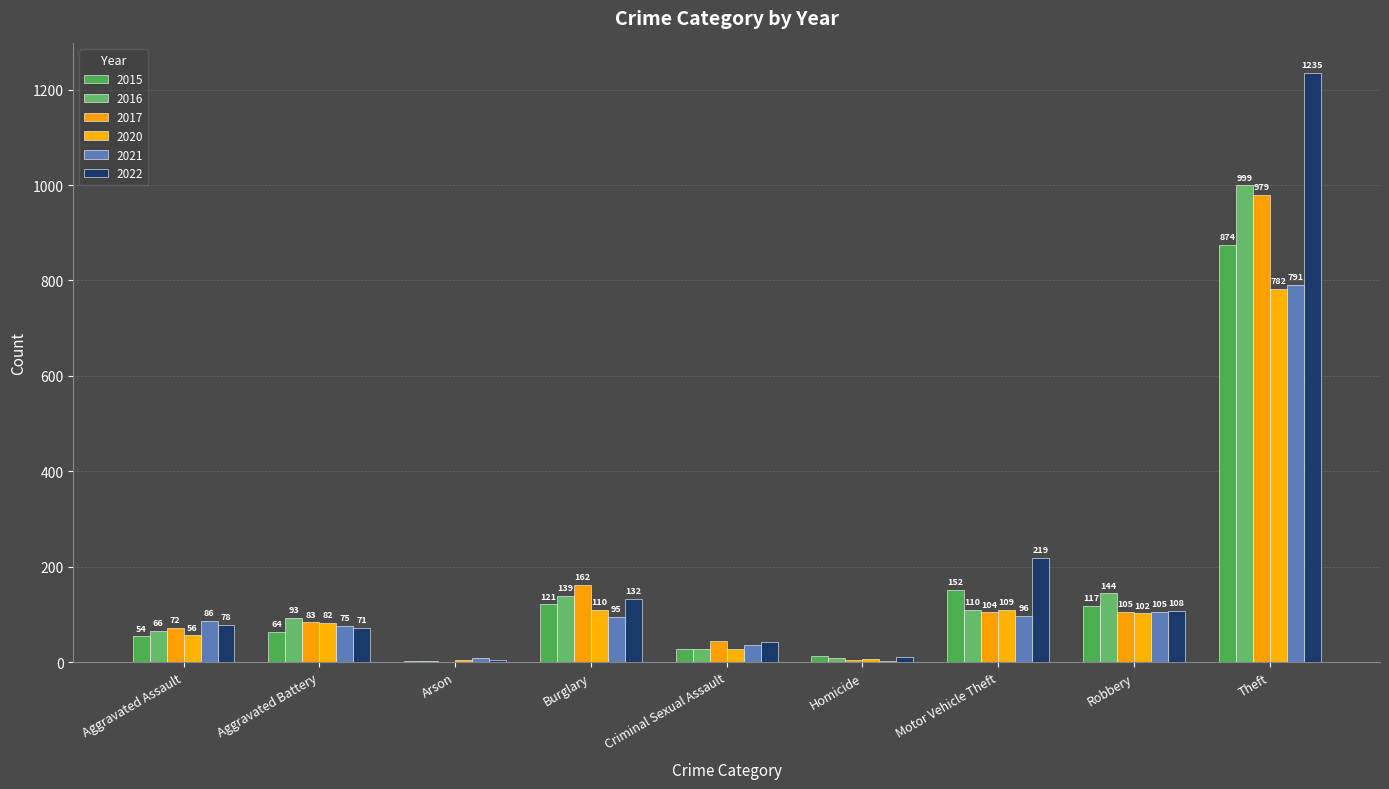

Are the bars grouped side by side (vs. stacked)?

Yes